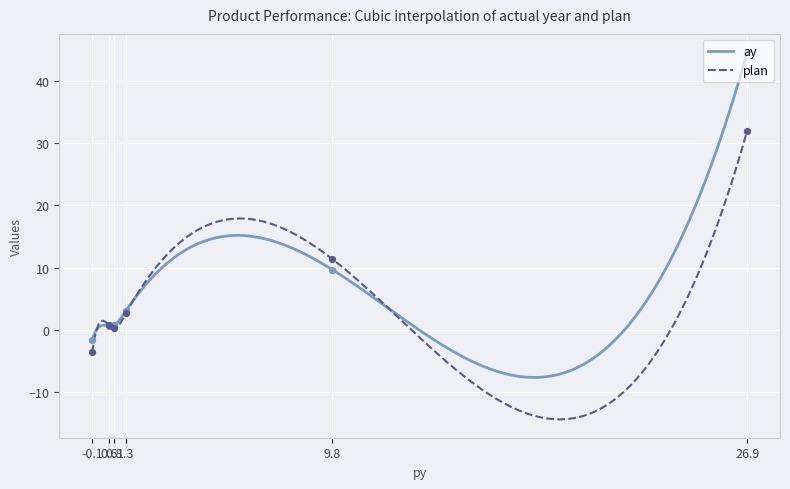

Which series has the widest spread of Y values?

ay